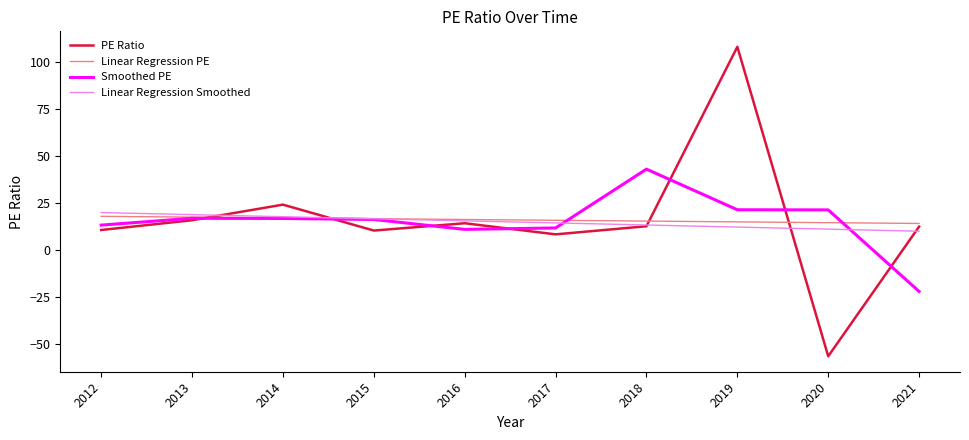

List the series in order of their peak value, highest first.

PE Ratio, Smoothed PE, Linear Regression Smoothed, Linear Regression PE